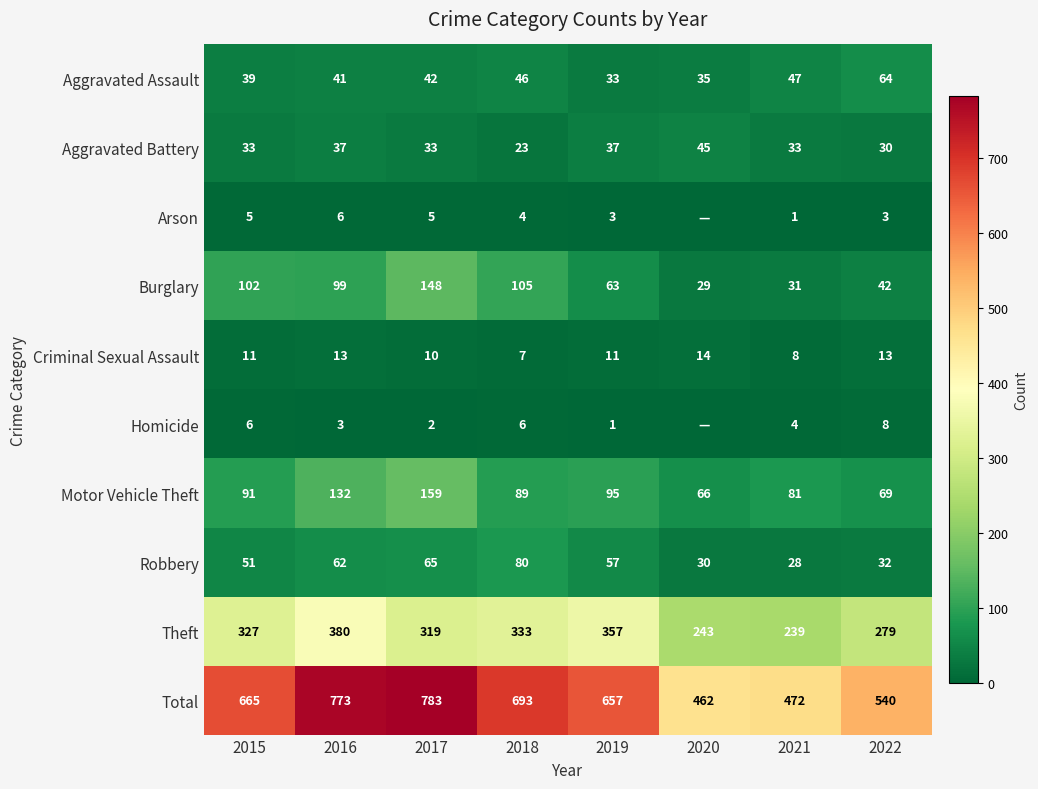

What is the approximate value of Theft at 2021?

239